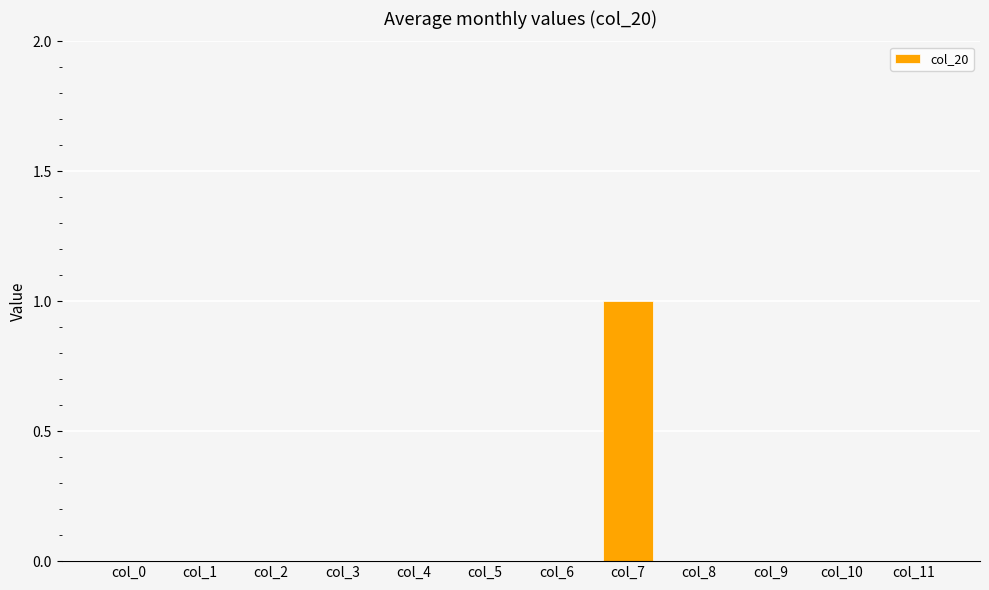

Count the number of data series in this chart.

1